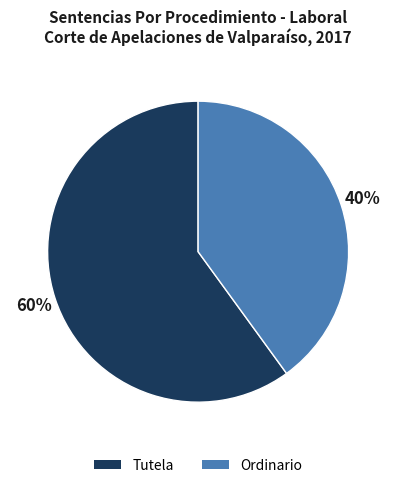

Is there a majority slice in this chart?

Yes